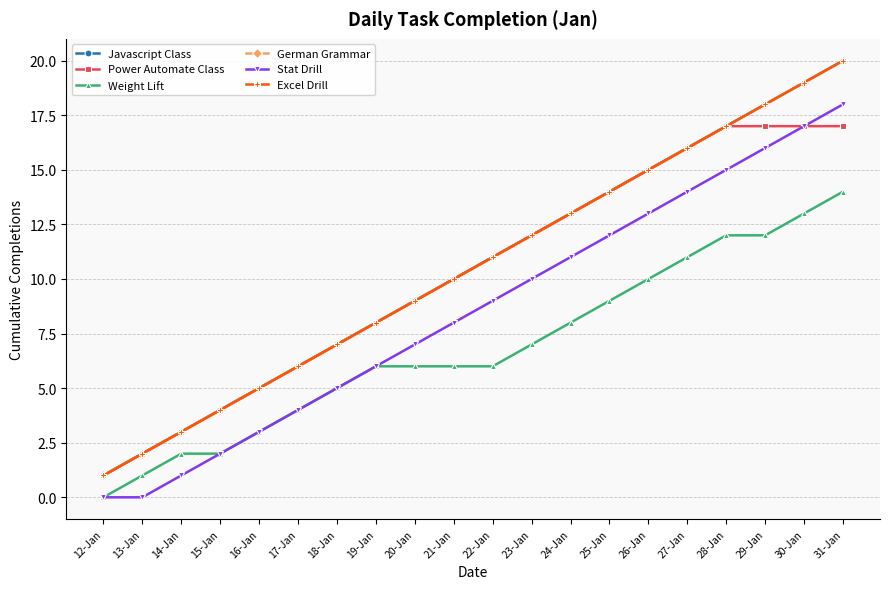

Which series has the largest total across all categories?

Javascript Class